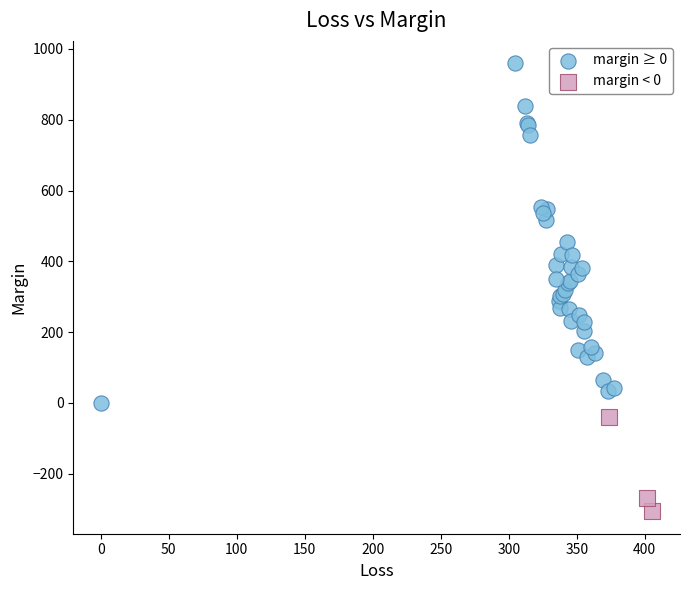

Which series reaches the maximum Y coordinate?

margin ≥ 0